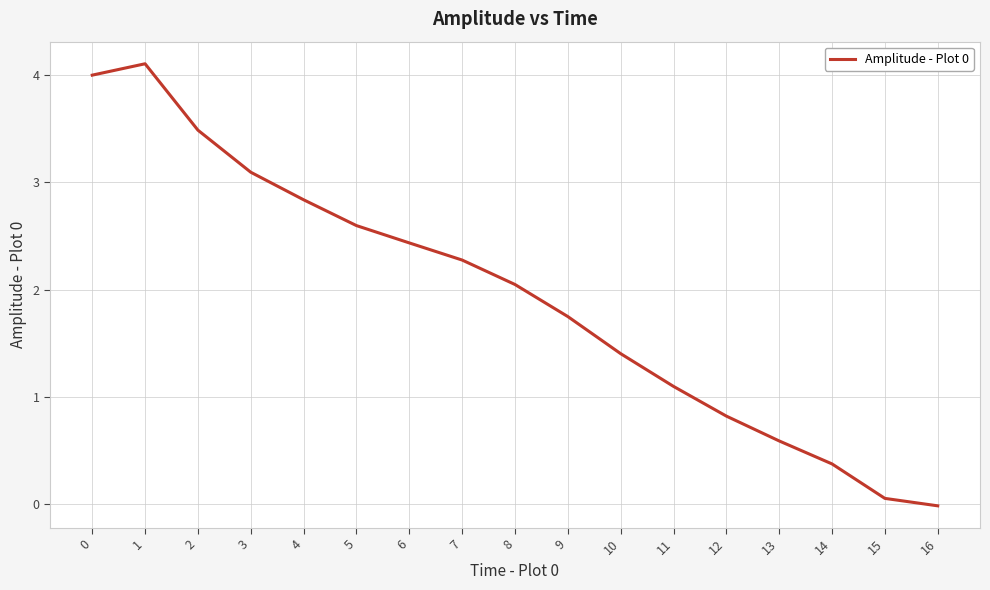

Read the value at 2.

3.5